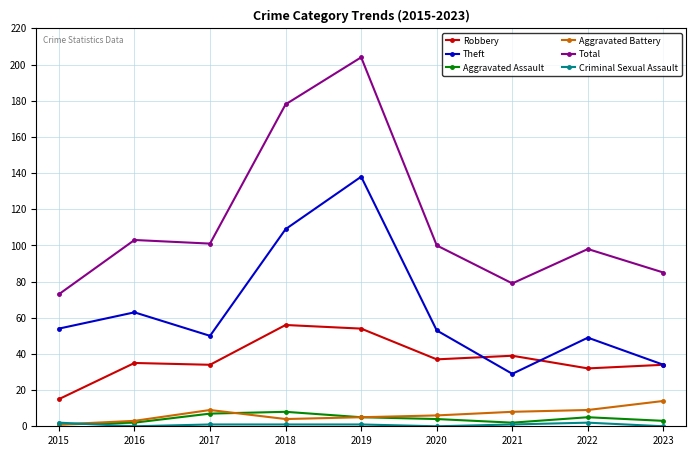

Is it true that Total equals 100 at 2020?

True